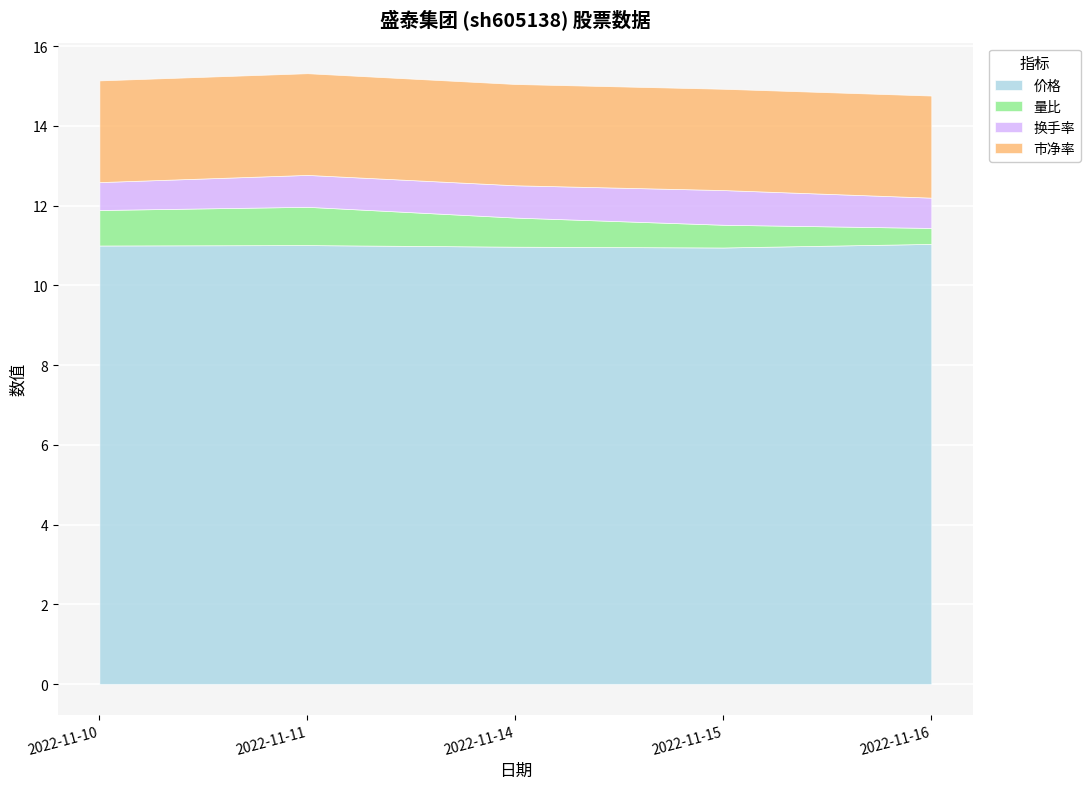

What value does the 换手率 series have at 2022-11-10?

0.7